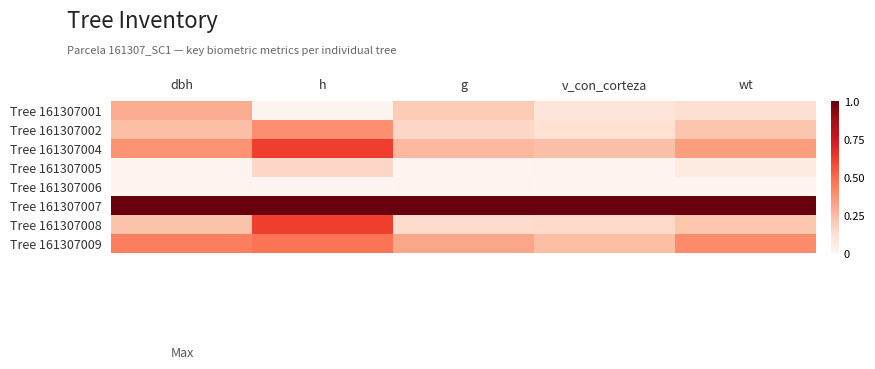

How many data points does each series have?

5